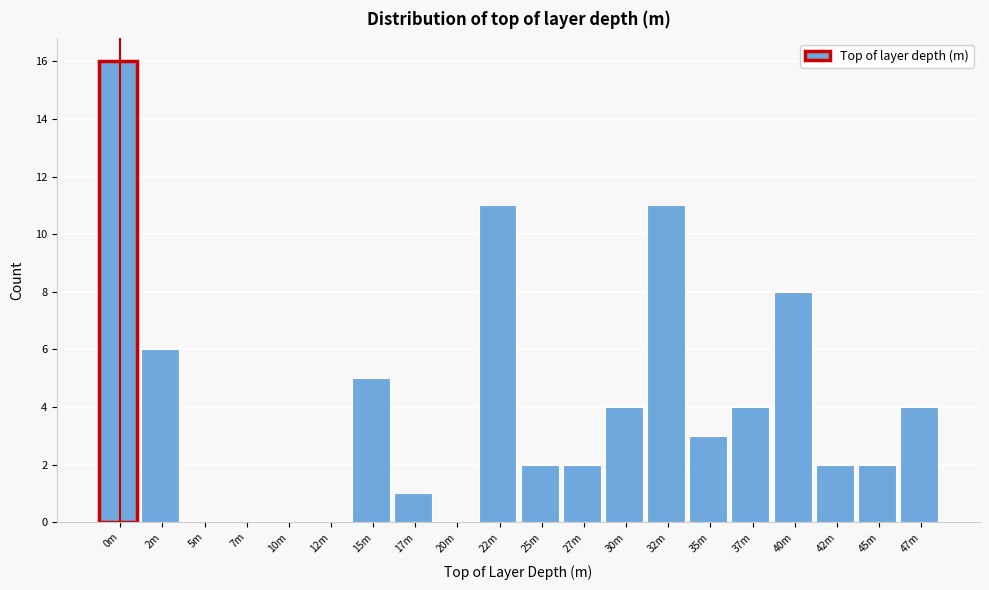

Reading left to right, transcribe all the data shown in this chart.

0m=16	2m=6	5m=0	7m=0	10m=0	12m=0	15m=5	17m=1	20m=0	22m=11	25m=2	27m=2	30m=4	32m=11	35m=3	37m=4	40m=8	42m=2	45m=2	47m=4